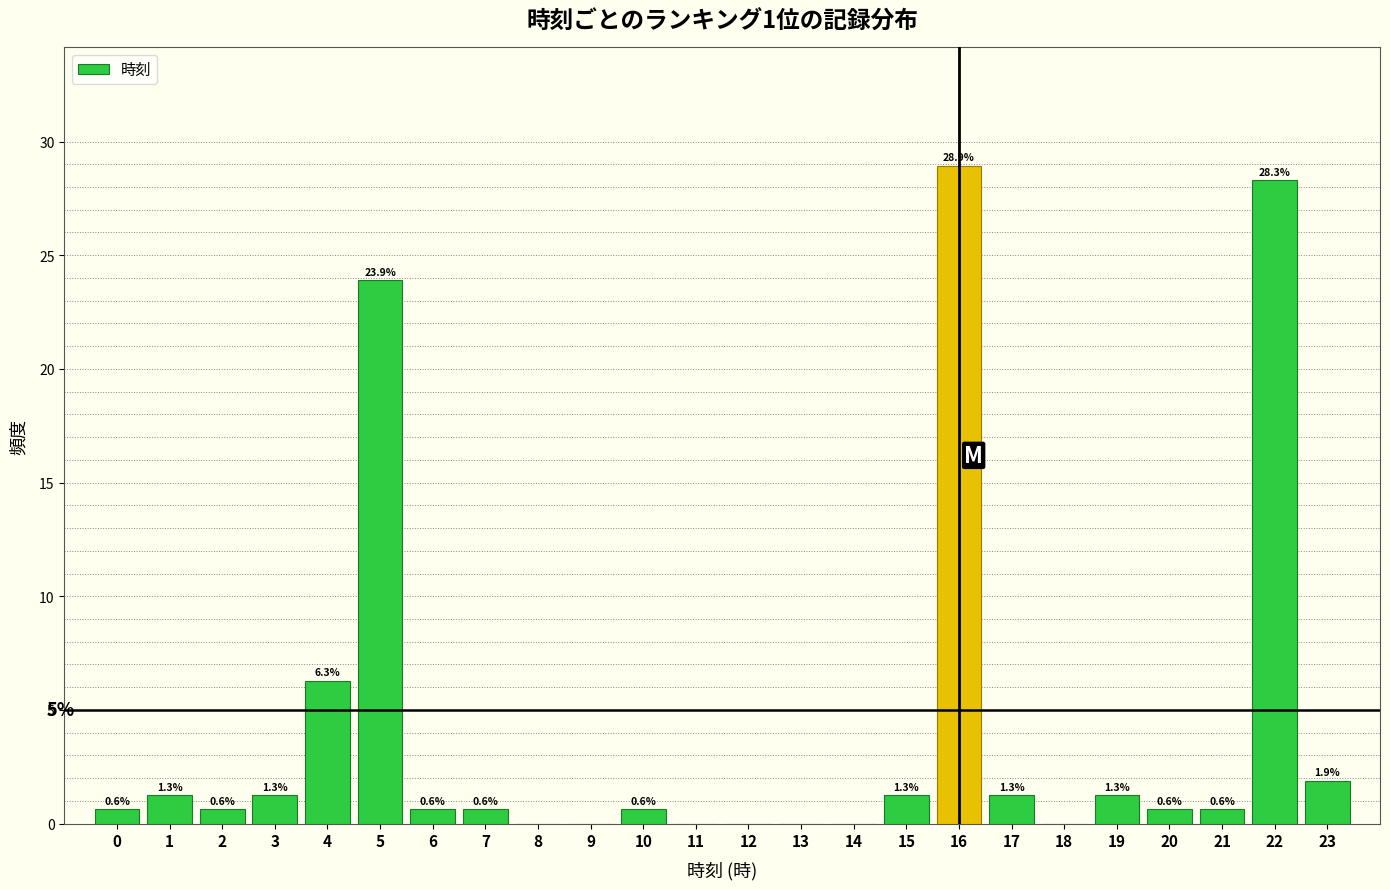

Reading right to left, list all the values displayed in this chart.

23=1.9	22=28.3	21=0.6	20=0.6	19=1.3	18=0.0	17=1.3	16=28.9	15=1.3	14=0.0	13=0.0	12=0.0	11=0.0	10=0.6	9=0.0	8=0.0	7=0.6	6=0.6	5=23.9	4=6.3	3=1.3	2=0.6	1=1.3	0=0.6